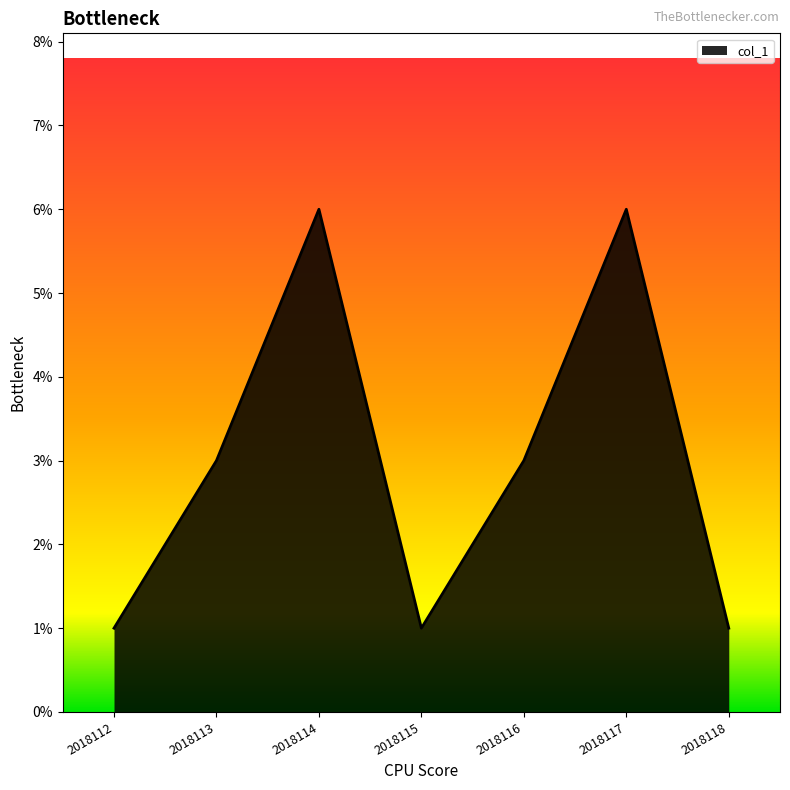

Reading right to left, list all the values displayed in this chart.

2018118=1	2018117=6	2018116=3	2018115=1	2018114=6	2018113=3	2018112=1